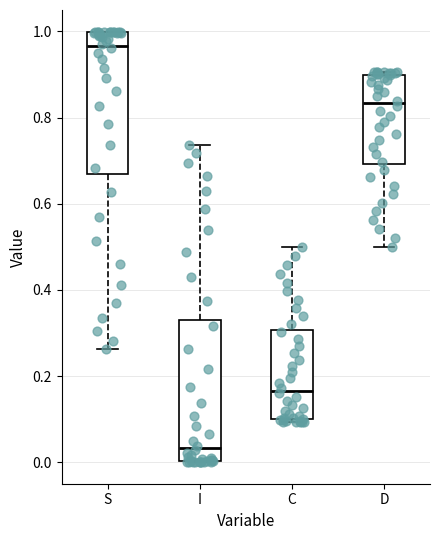

Which box has the highest median line?

S